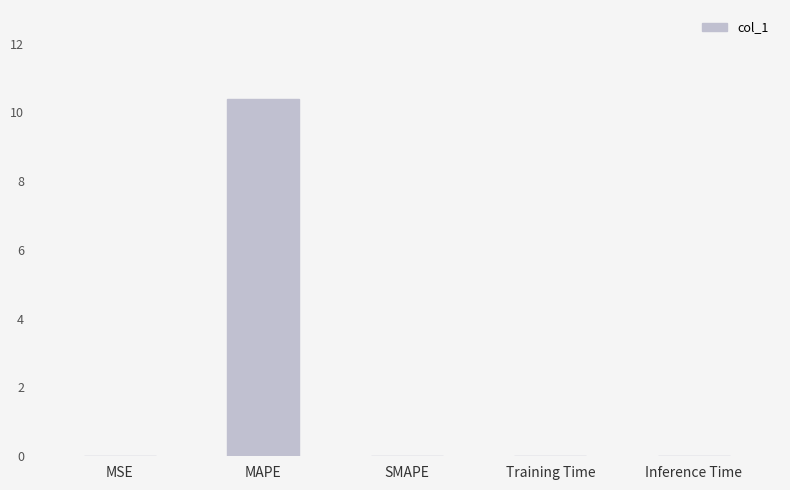

What is the sum of all values?

10.4